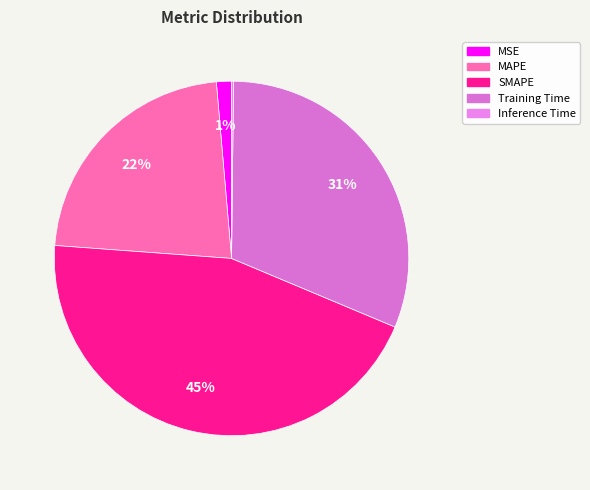

Which has a higher value, MSE or SMAPE?

SMAPE